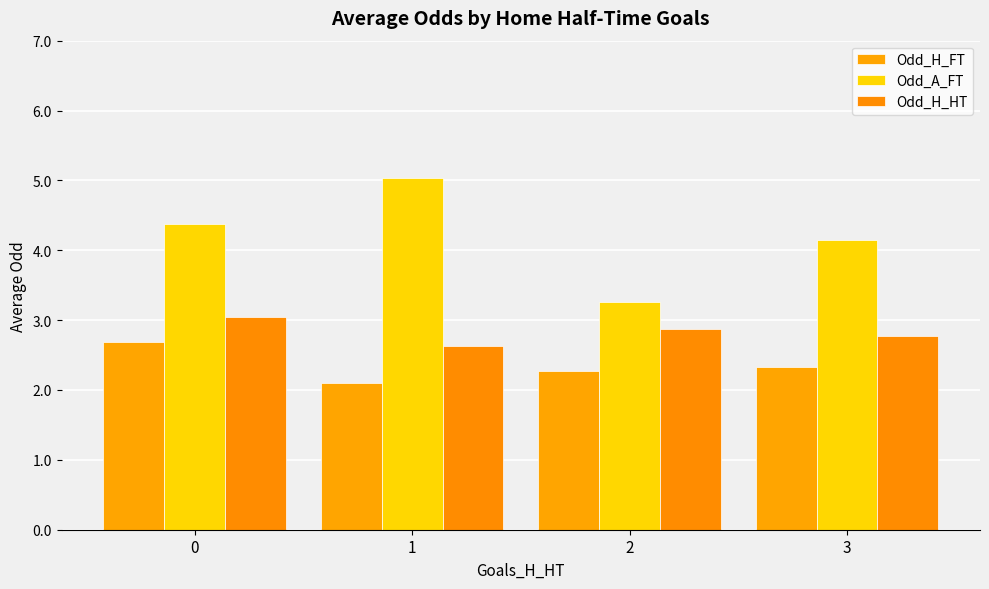

Is it true that Odd_H_HT equals 2.6 at 1?

True